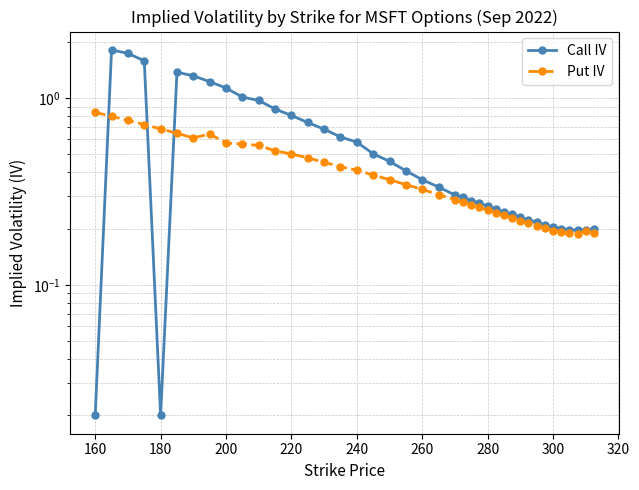

What is the average value of the Call IV series?

0.6